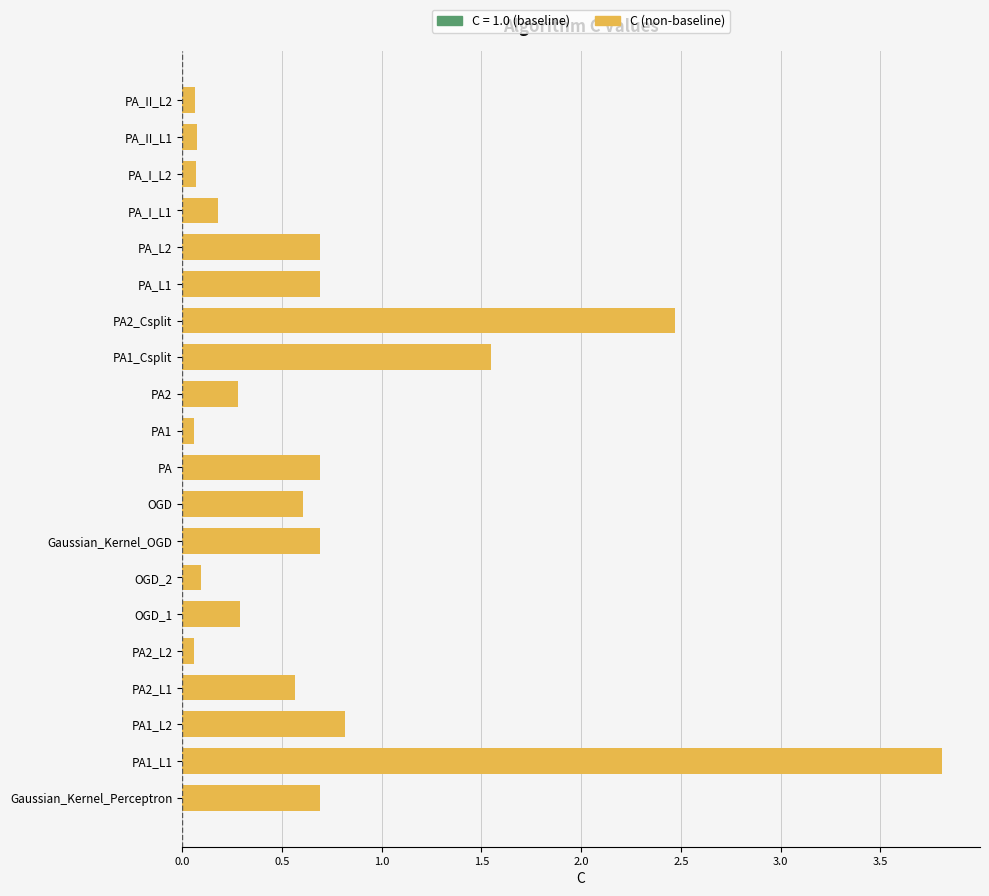

Is it true that the value at PA1_L1 is 2.0?

False